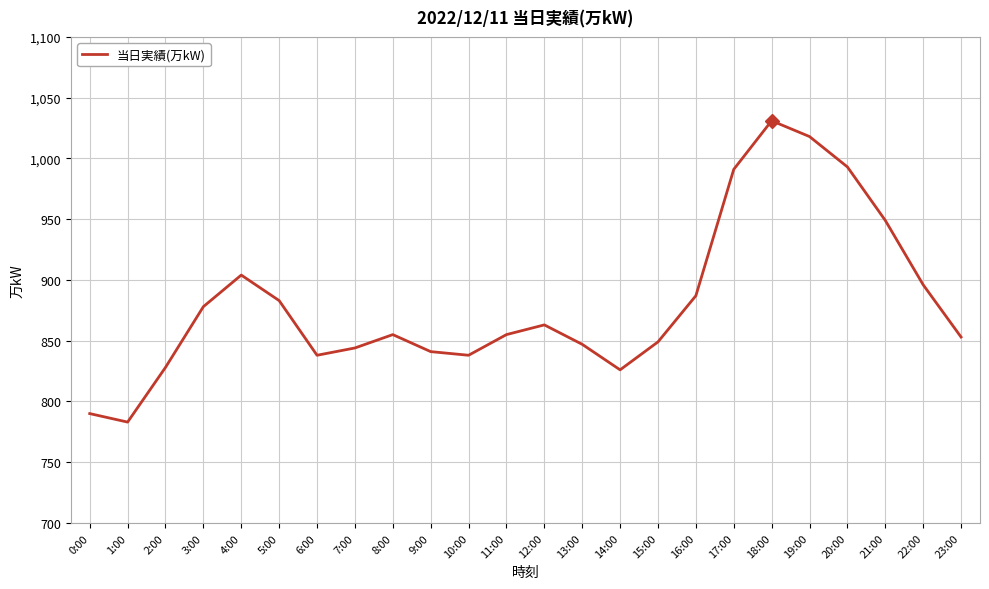

Reading left to right, transcribe all the data shown in this chart.

790	783	828	878	904	883	838	844	855	841	838	855	863	847	826	849	887	991	1031	1018	993	949	896	853